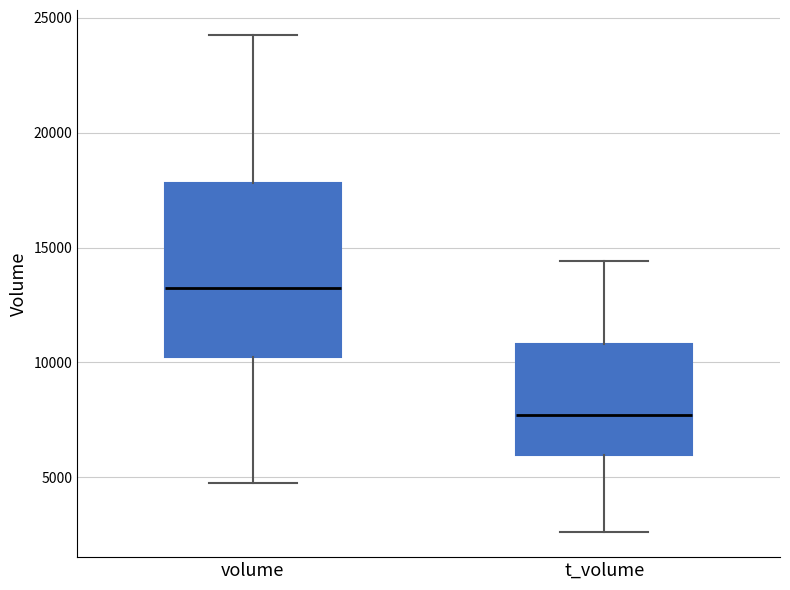

Which box's median line is the lowest?

t_volume